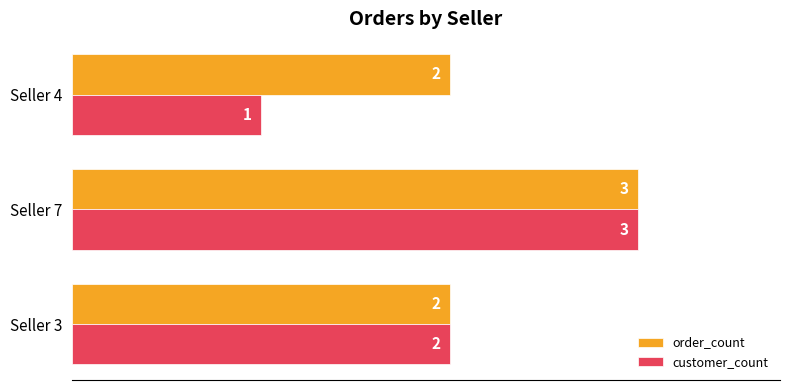

How many customer_count values are between 1 and 3?

3